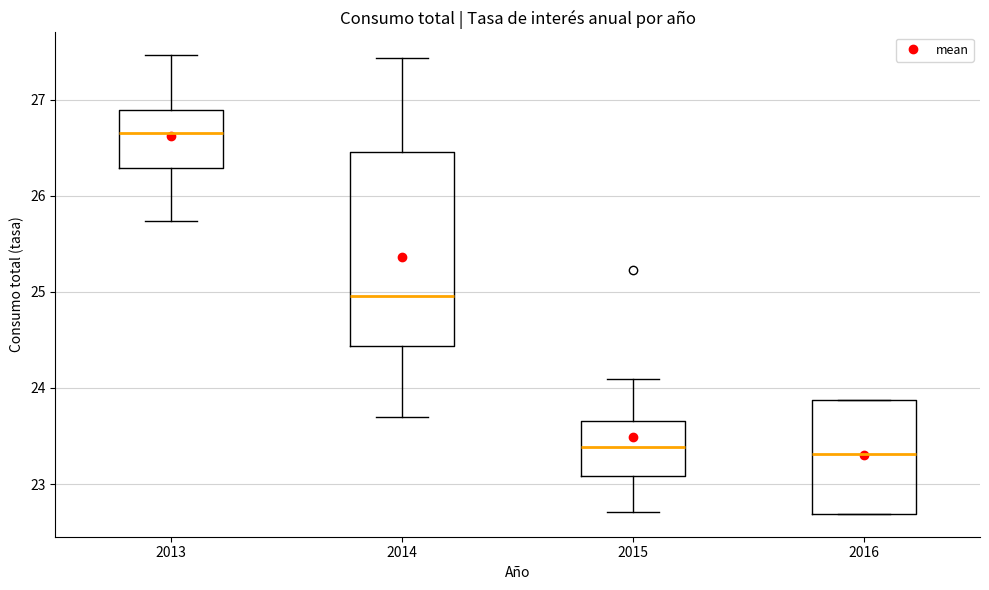

Reading left to right, transcribe this box plot: for each box, give where its median line is, the range the box spans, and where its two whiskers end, as read against the y-axis. The values are not printed on the chart, so give them approximately, as read against the axis.

2013: median 26.7, box 26.3 to 26.9, whiskers 25.7 to 27.5
2014: median 25.0, box 24.4 to 26.5, whiskers 23.7 to 27.4
2015: median 23.4, box 23.1 to 23.7, whiskers 22.7 to 24.1
2016: median 23.3, box 22.7 to 23.9, whiskers 22.7 to 23.9